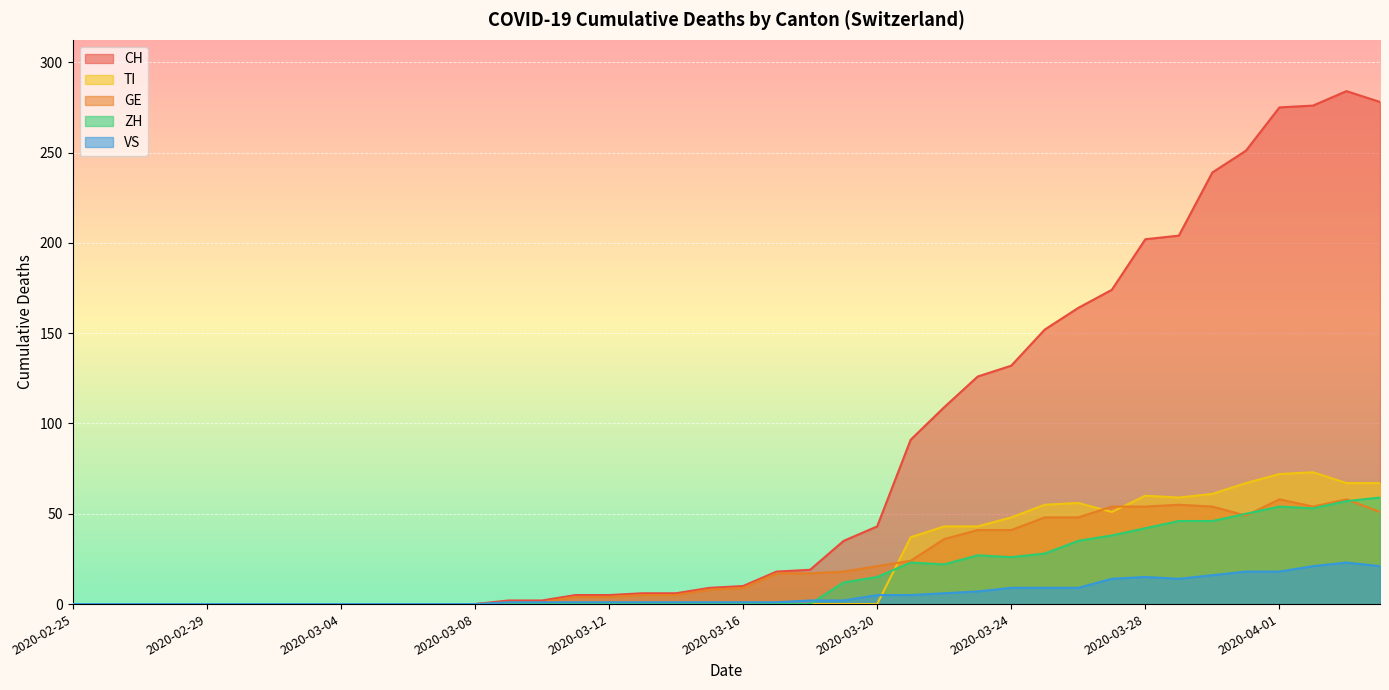

The CH series shows 18 at 2020-03-17. True or false?

True